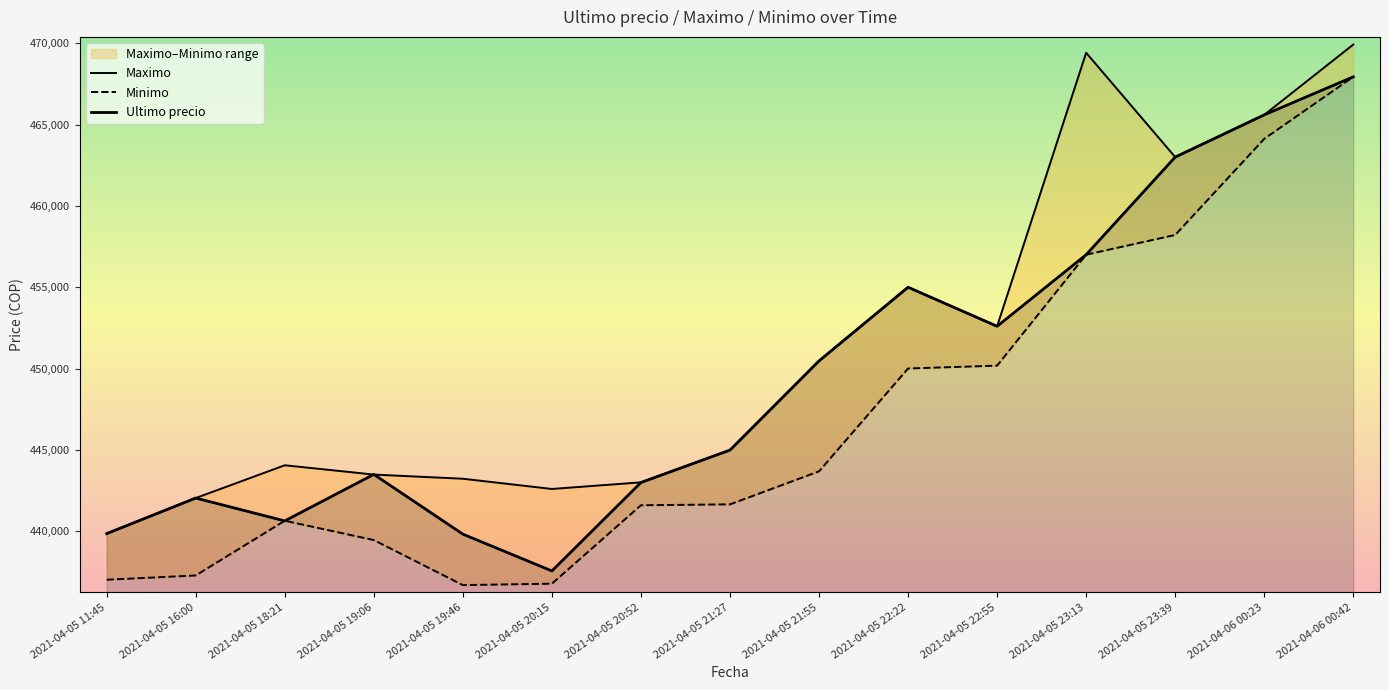

At how many categories does at least one series exceed 450790?

6